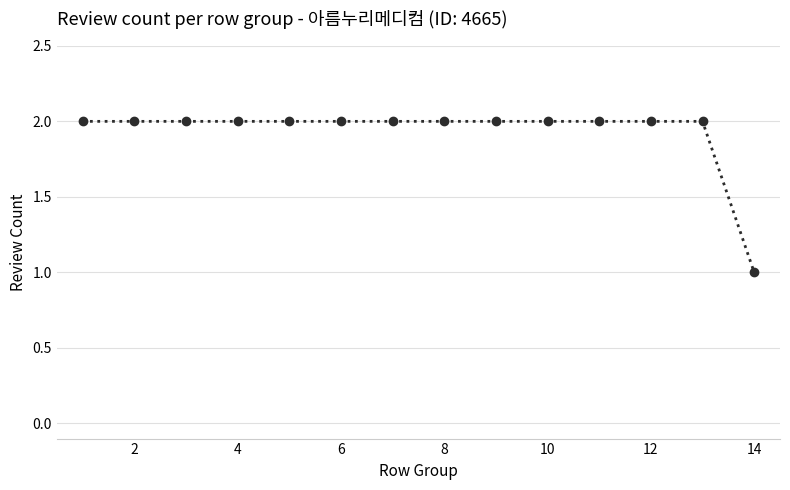

What is the value of the 8th point from the left?

2